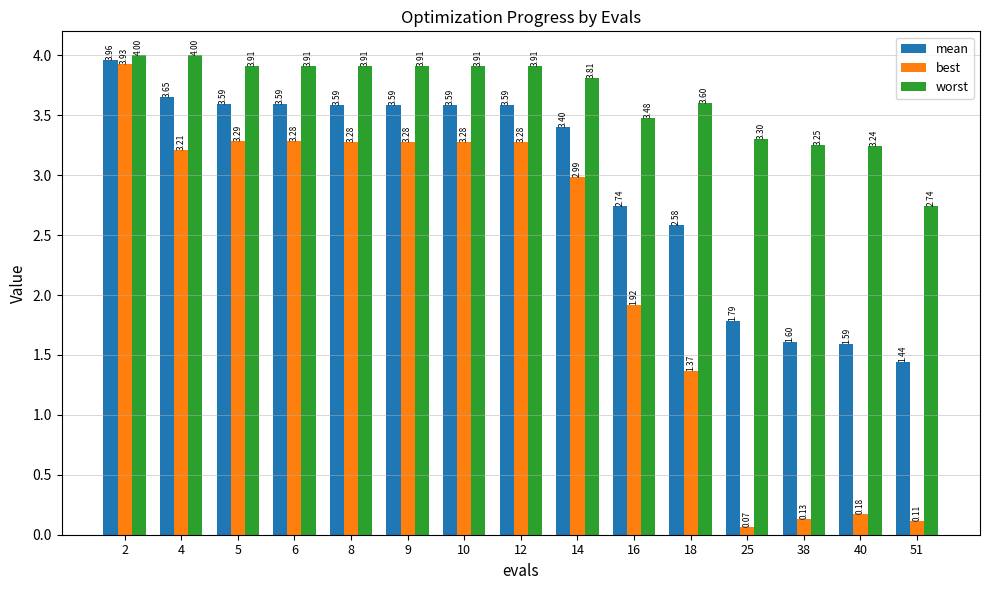

What is the sum of all worst values?

54.9